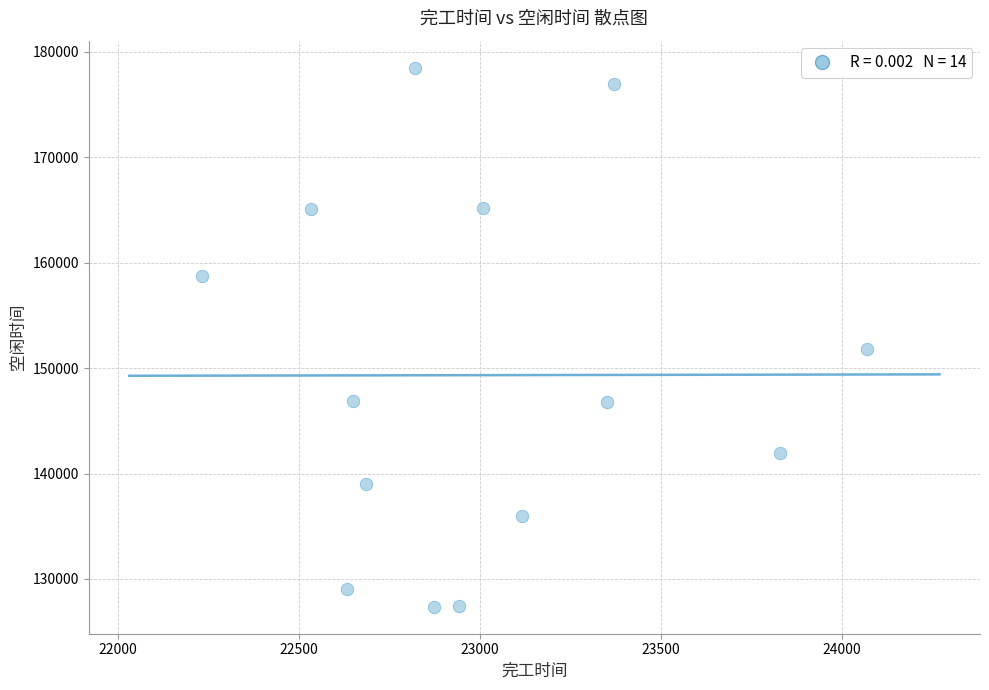

What is the range of Y values (max minus min)?

51110.5